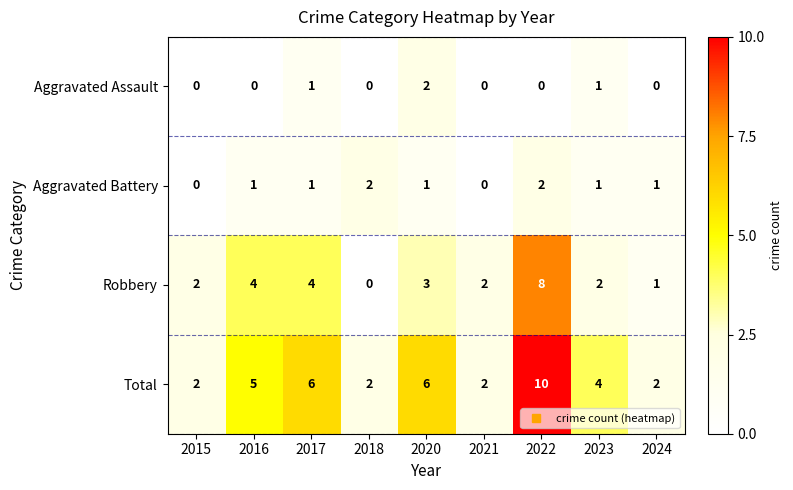

What is the sum of the Aggravated Battery values at 2022 and 2020?

3